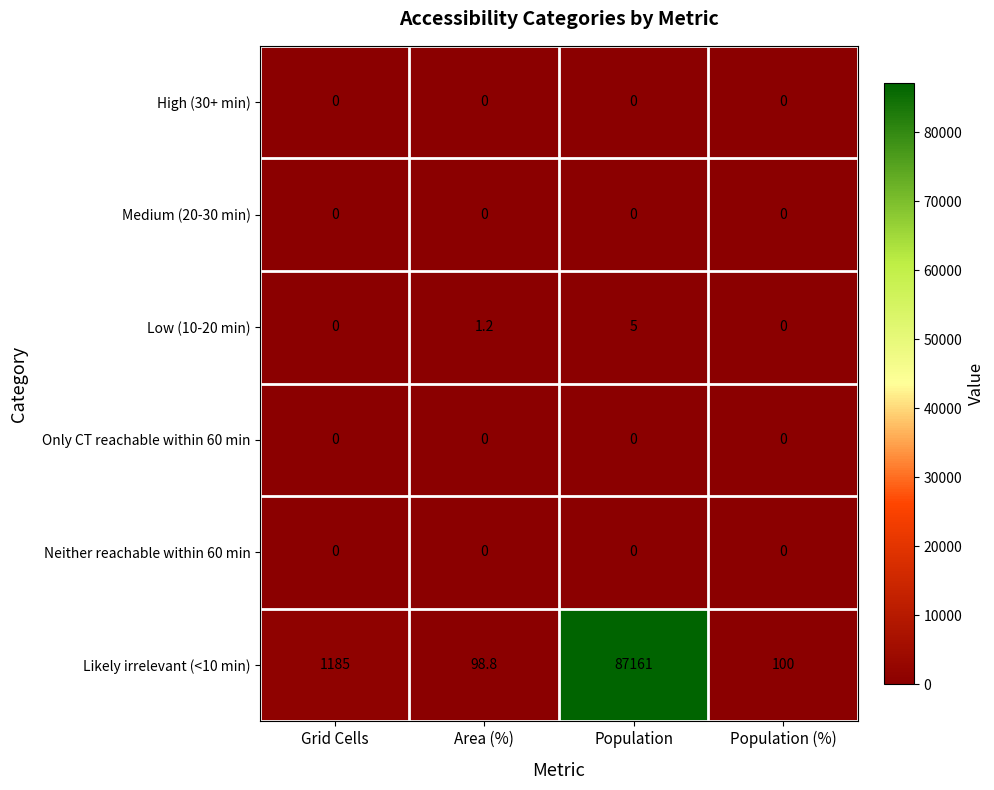

Reading right to left, list all the values displayed in this chart.

High (30+ min): Population (%)=0.0	Population=0.0	Area (%)=0.0	Grid Cells=0.0
Medium (20-30 min): Population (%)=0.0	Population=0.0	Area (%)=0.0	Grid Cells=0.0
Low (10-20 min): Population (%)=0.0	Population=5.0	Area (%)=1.2	Grid Cells=0.0
Only CT reachable within 60 min: Population (%)=0.0	Population=0.0	Area (%)=0.0	Grid Cells=0.0
Neither reachable within 60 min: Population (%)=0.0	Population=0.0	Area (%)=0.0	Grid Cells=0.0
Likely irrelevant (<10 min): Population (%)=100.0	Population=87161.0	Area (%)=98.8	Grid Cells=1185.0